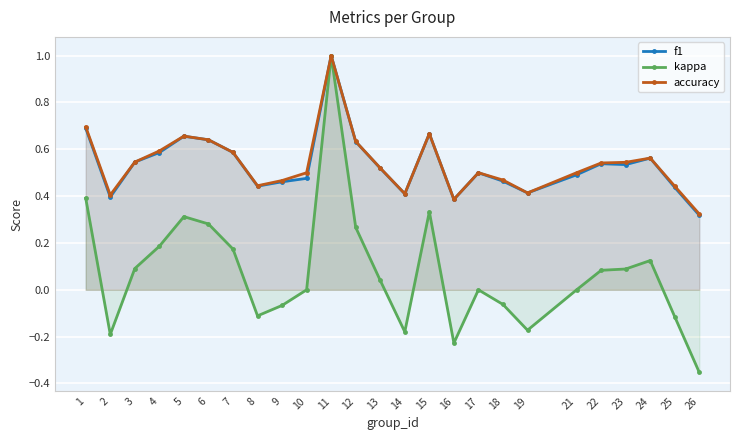

The value of accuracy at 2 is 0.4. True or false?

True